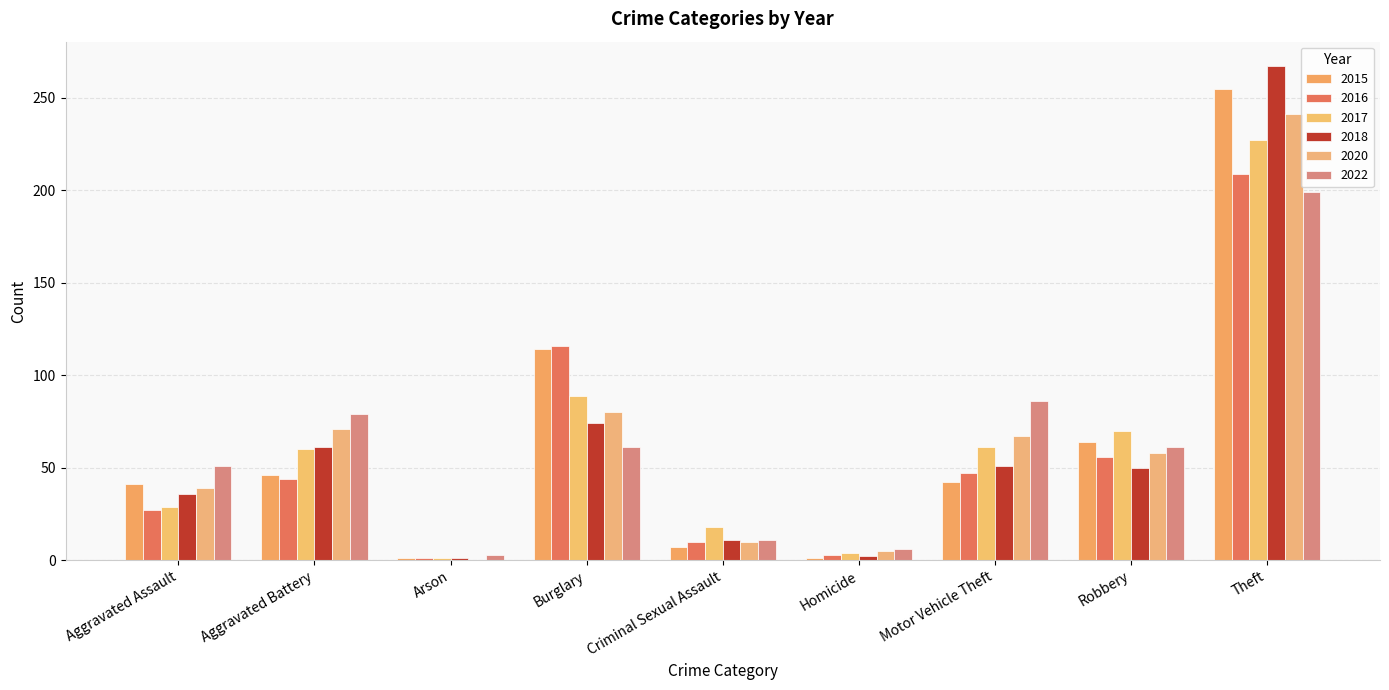

How many groups of bars are there?

9